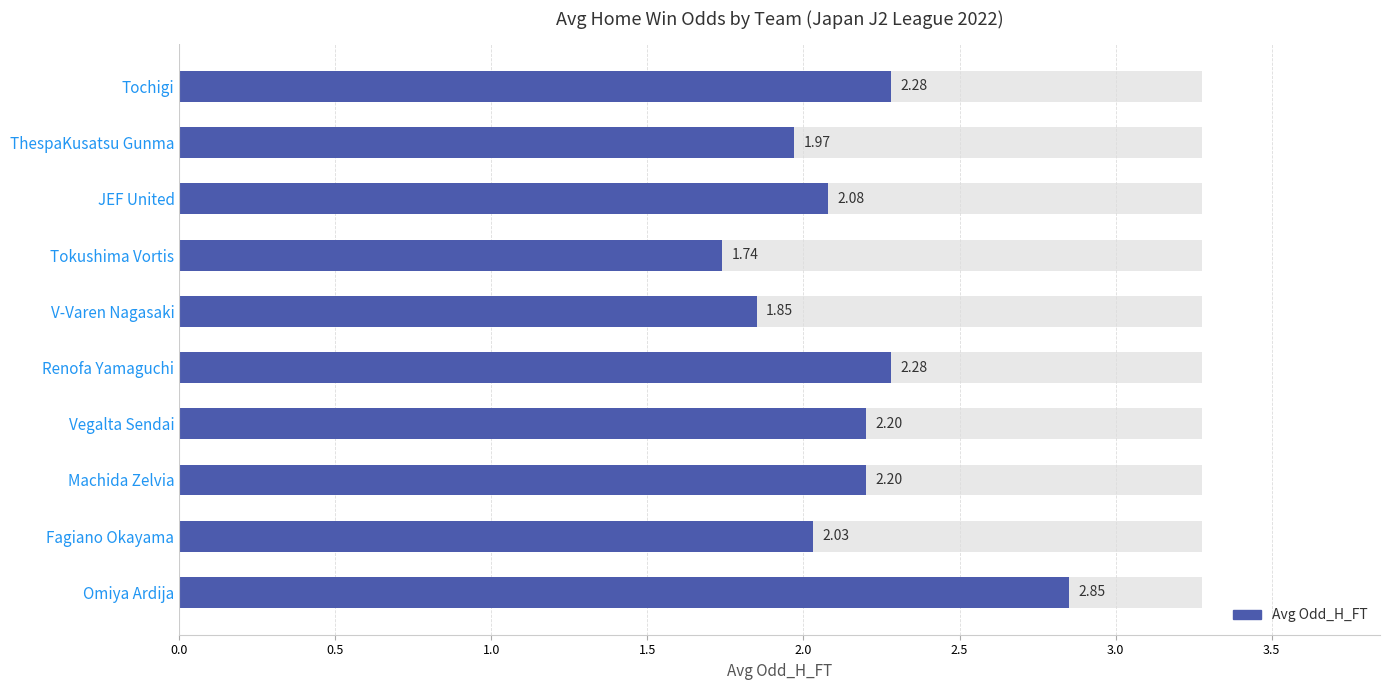

Reading left to right, extract all data points from this chart.

2.3	2.0	2.1	1.7	1.9	2.3	2.2	2.2	2.0	2.9